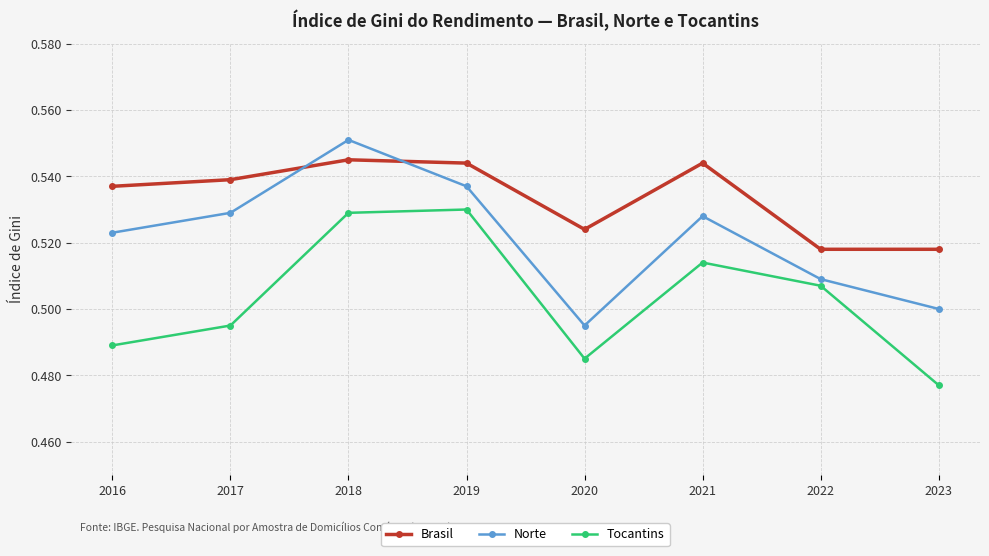

Rank the series by their maximum value, from lowest to highest.

Tocantins, Brasil, Norte